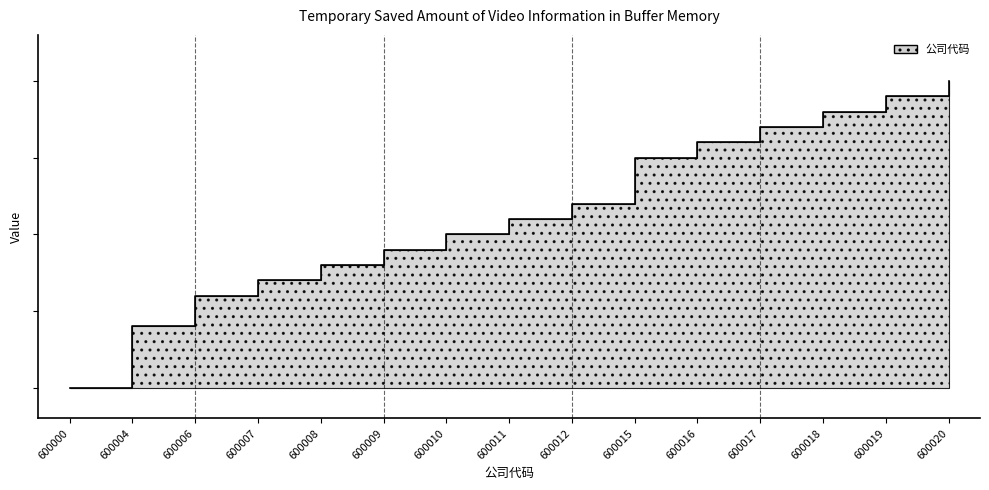

Between 600010 and 600004, which is larger?

600010